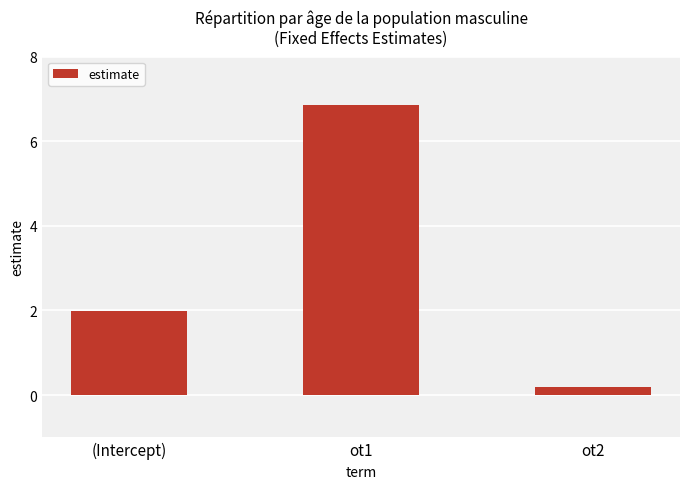

Reading left to right, transcribe all the data shown in this chart.

(Intercept)=2.0	ot1=6.9	ot2=0.2